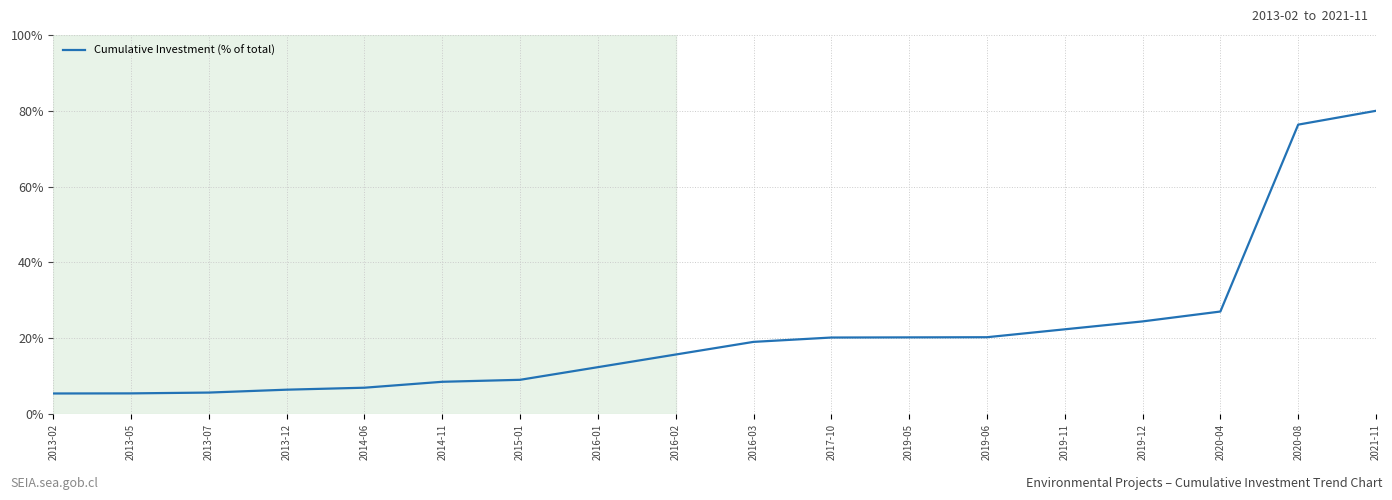

How many values exceed 19?

9